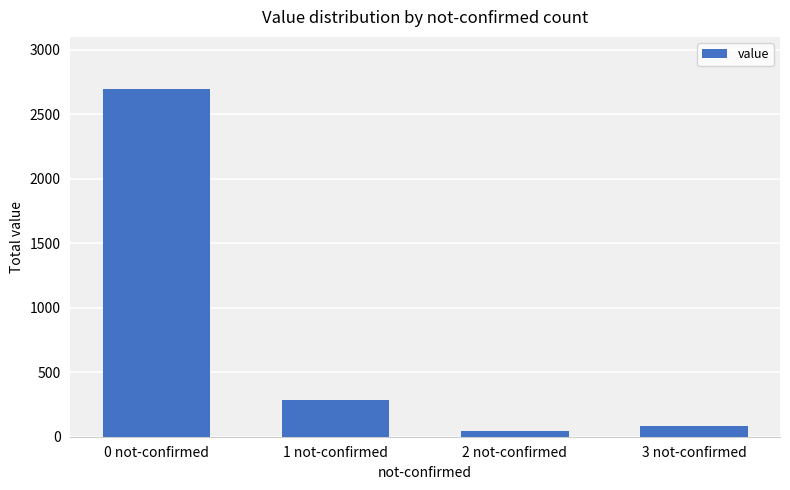

True or false: the data shows 2696 at 0 not-confirmed.

True